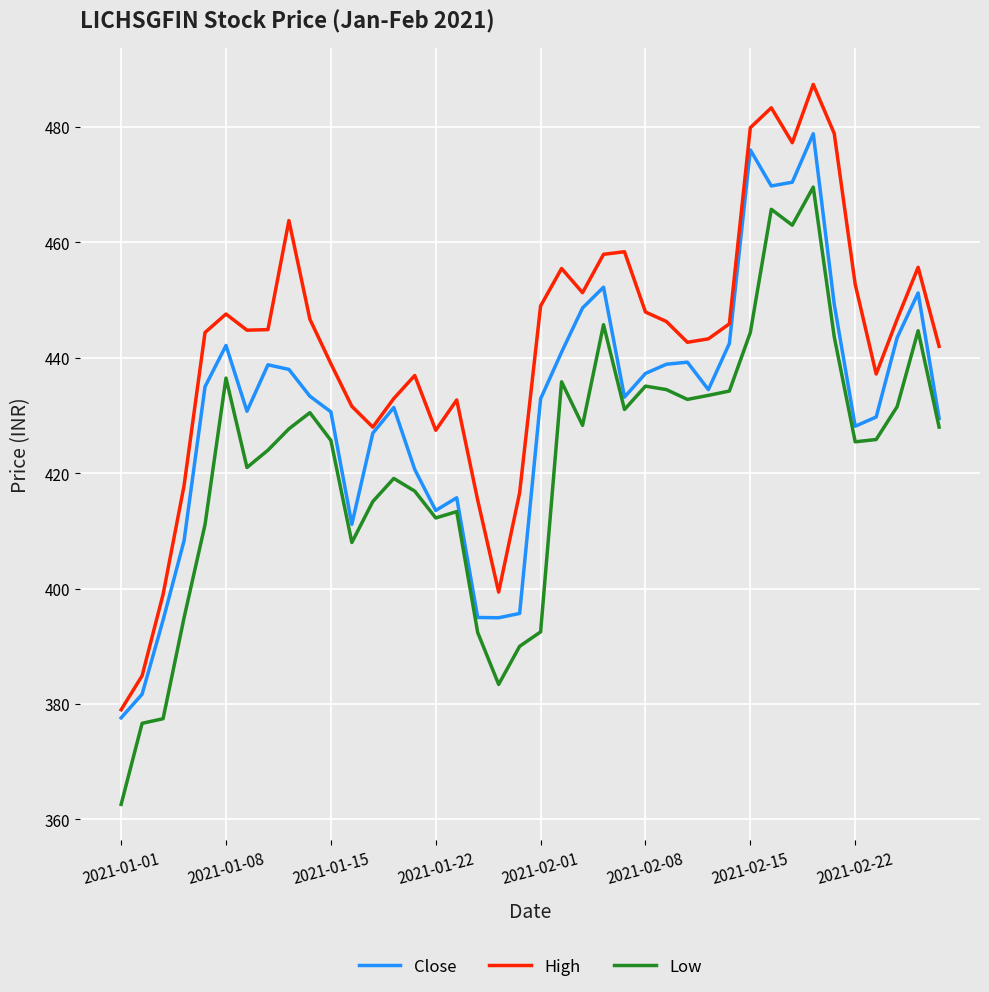

What are all the series names shown in the legend?

Close, High, Low